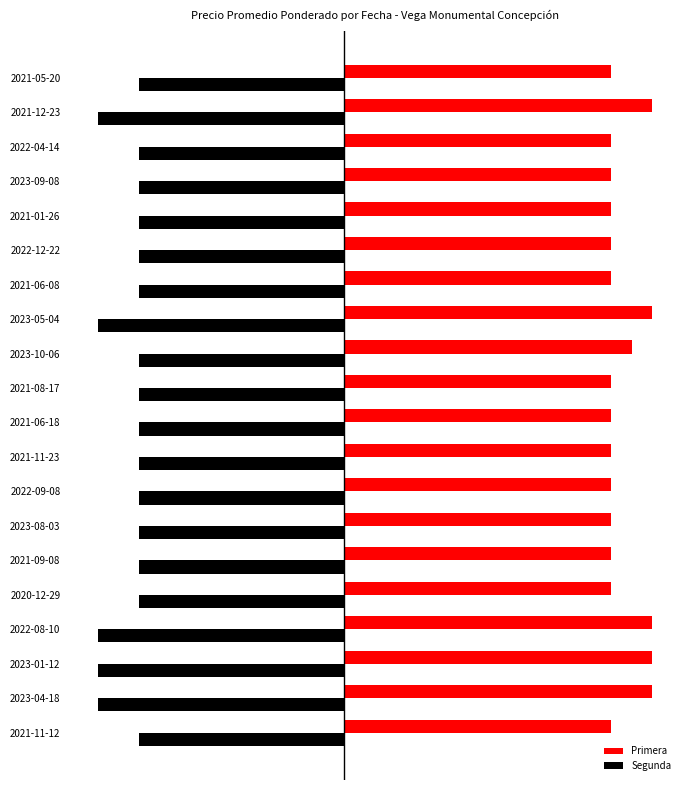

How many Primera values are between 650 and 750?

20